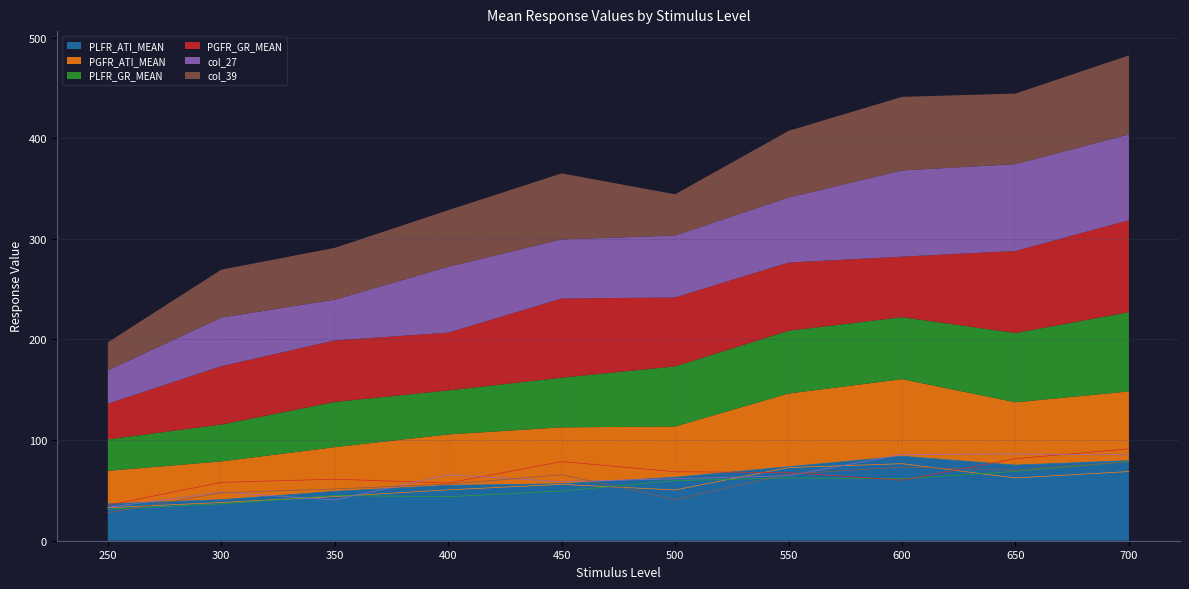

Rank the series at 600 from lowest to highest value.

PGFR_GR_MEAN, PLFR_GR_MEAN, col_39, PGFR_ATI_MEAN, PLFR_ATI_MEAN, col_27